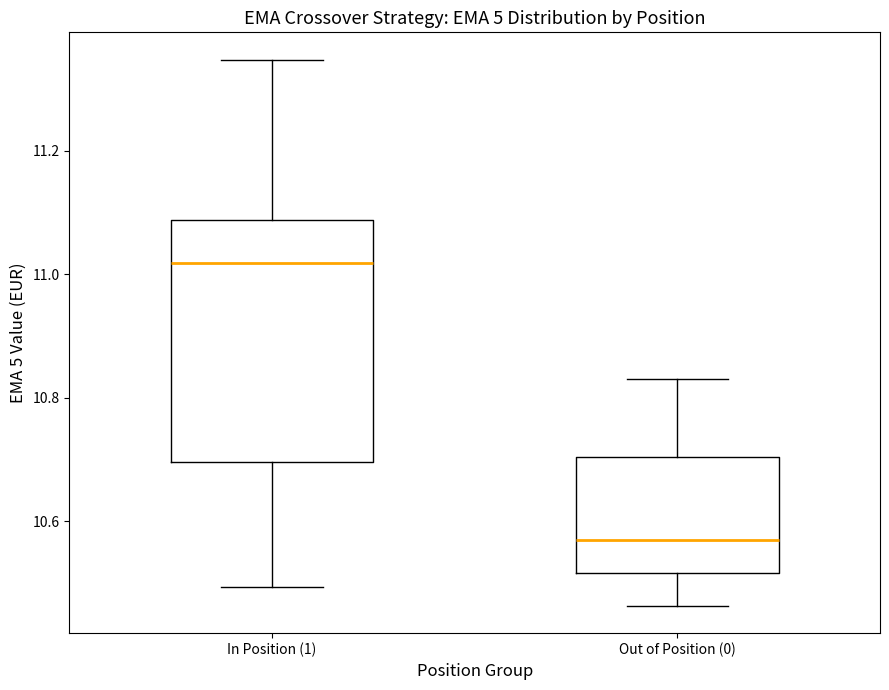

Where is the upper edge of the box for In Position (1) on the y-axis? The values are not printed on the chart, so give them approximately, as read against the axis.

11.08